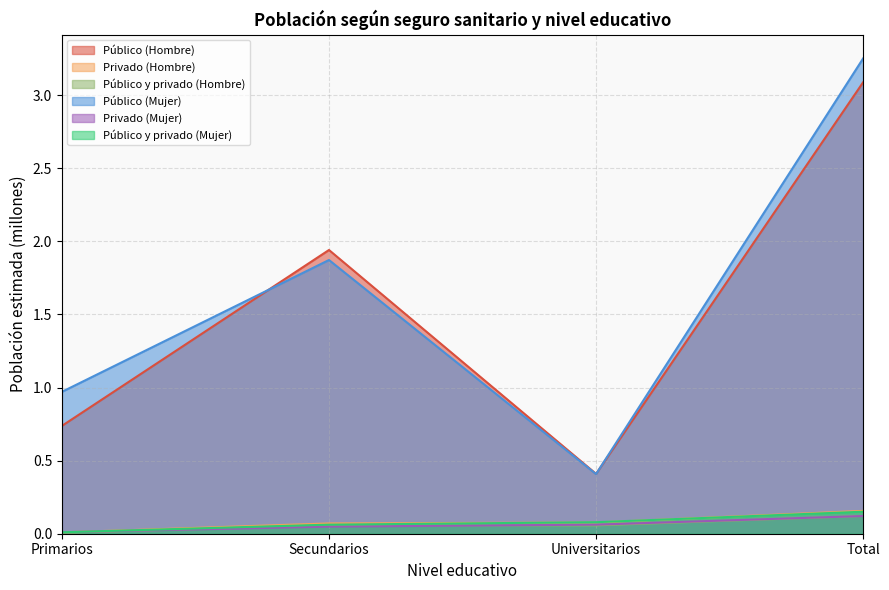

What is the difference between the maximum and second lowest values in the Público y privado (Hombre) series?

0.1